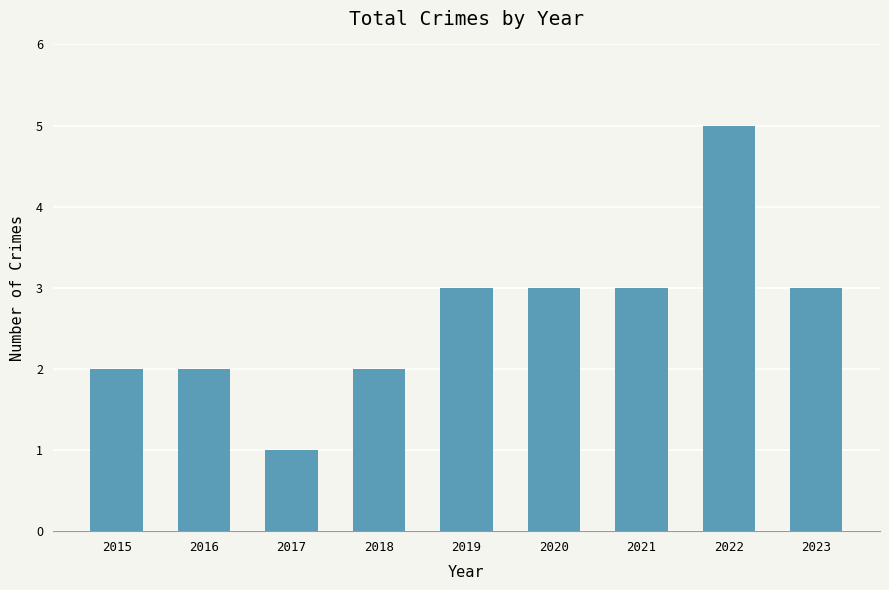

What is the difference between the second highest and minimum values?

2